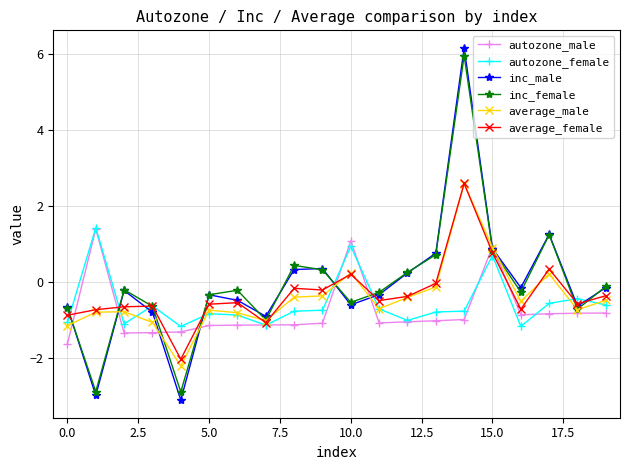

What is the sum of all average_female values?

-6.1